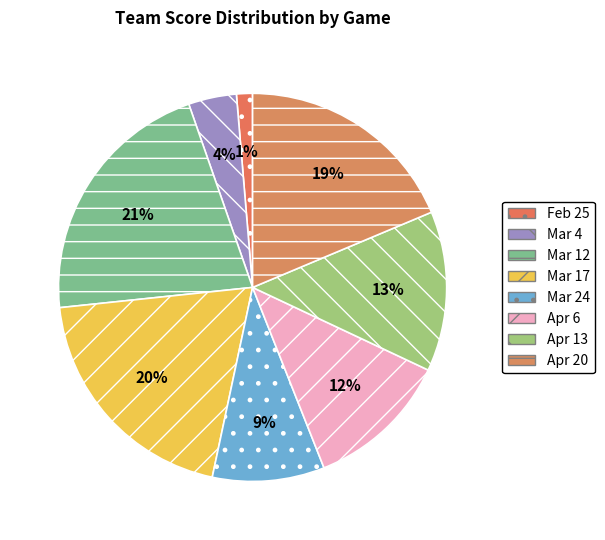

To the nearest percent, what is the average slice percentage?

12%